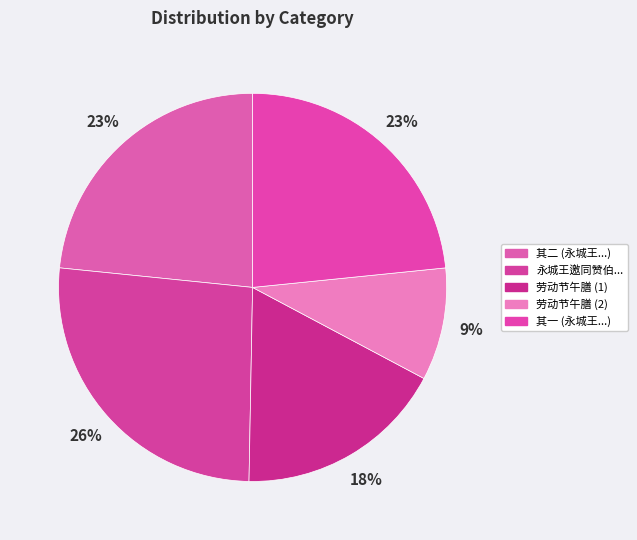

Rank the categories by value from lowest to highest.

劳动节日过李咏棠荷留午膳, 劳动节日过李咏棠荷留午膳, 永城王邀同赞伯宴郊外别墅墅中环亭为池池荷留秋秋宵迟客两悠然也二首 其一, 永城王邀同赞伯宴郊外别墅墅中环亭为池池荷留秋秋宵迟客两悠然也二首 其二, 永城王邀同赞伯宴郊外别墅墅中环亭为池池荷留秋秋宵迟客两悠然也二首